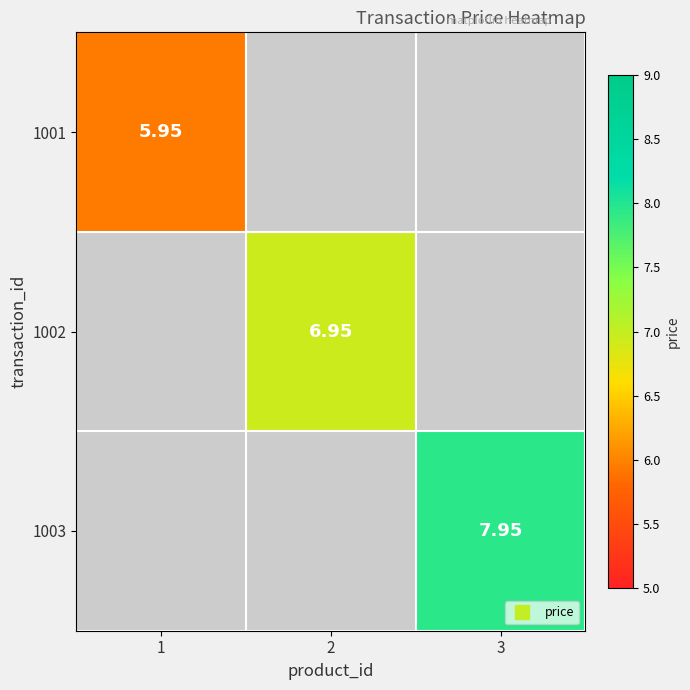

List the labels in order of 1001 value, smallest first.

1, 2, 3